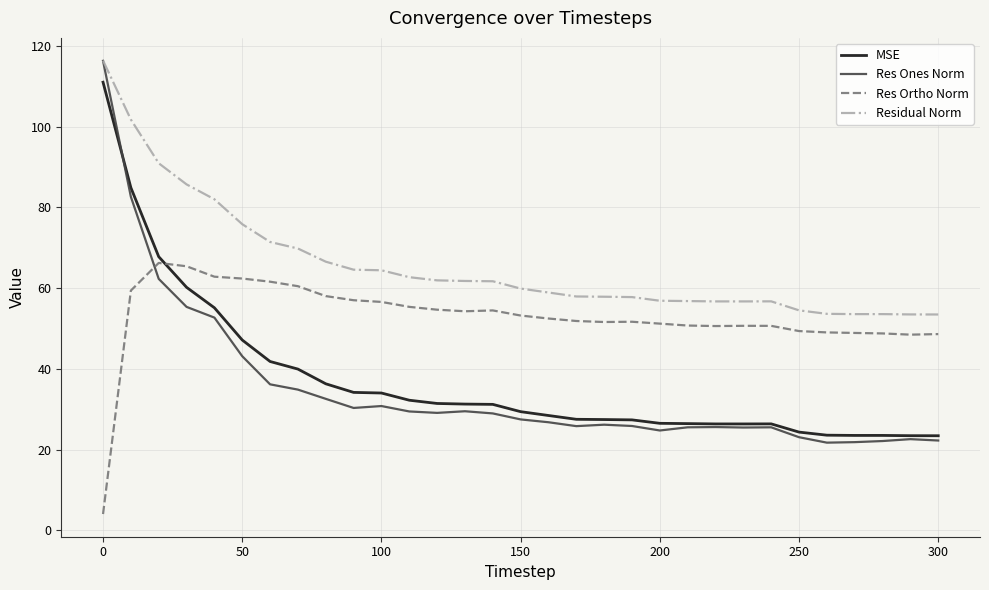

Which series has the largest total across all categories?

Residual Norm